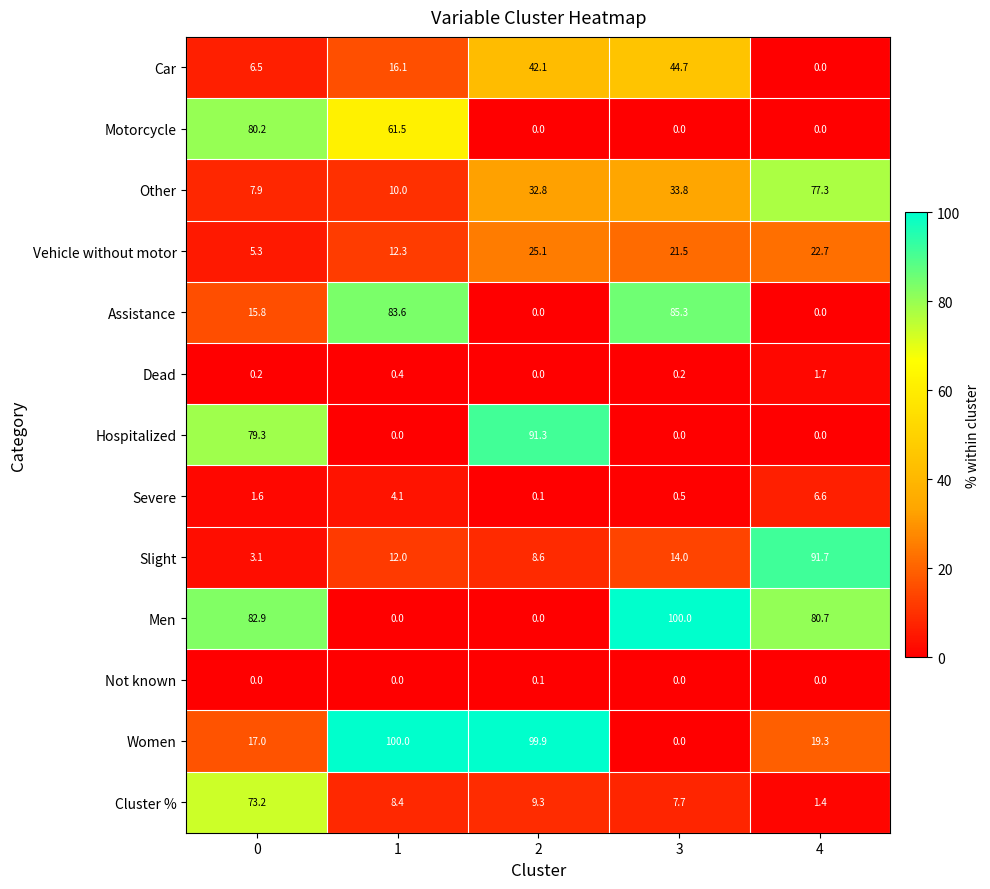

How many categories are shown in the chart?

5